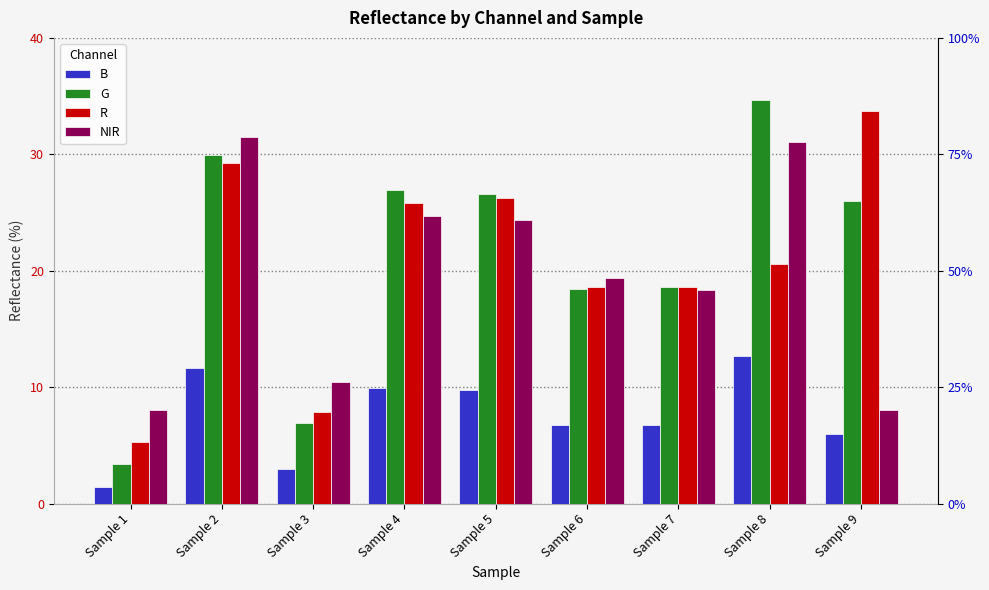

The B series shows 11.6 at Sample 2. True or false?

True